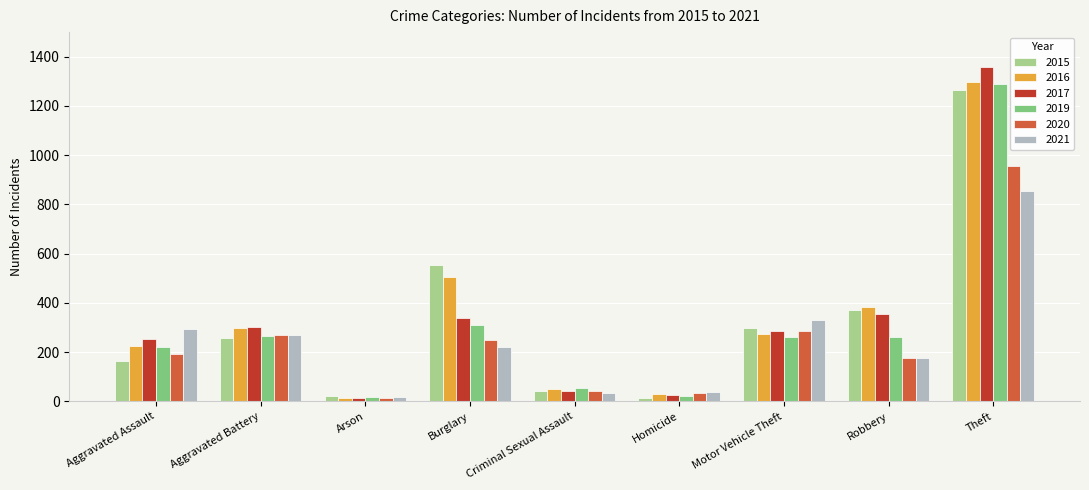

What is the label of the 9th bar from the right?

Aggravated Assault